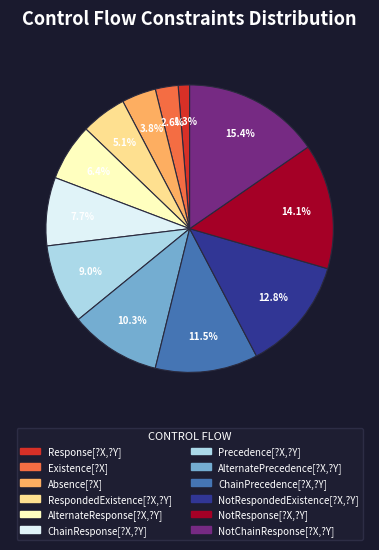

Approximately how many times larger is the value at Precedence[?X,?Y] compared to AlternatePrecedence[?X,?Y]?

0.9